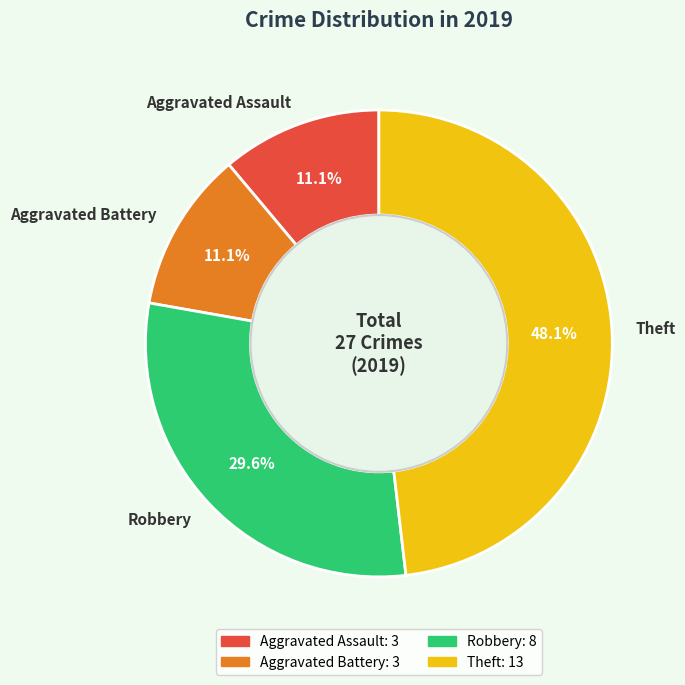

How many segments does this pie chart have?

4